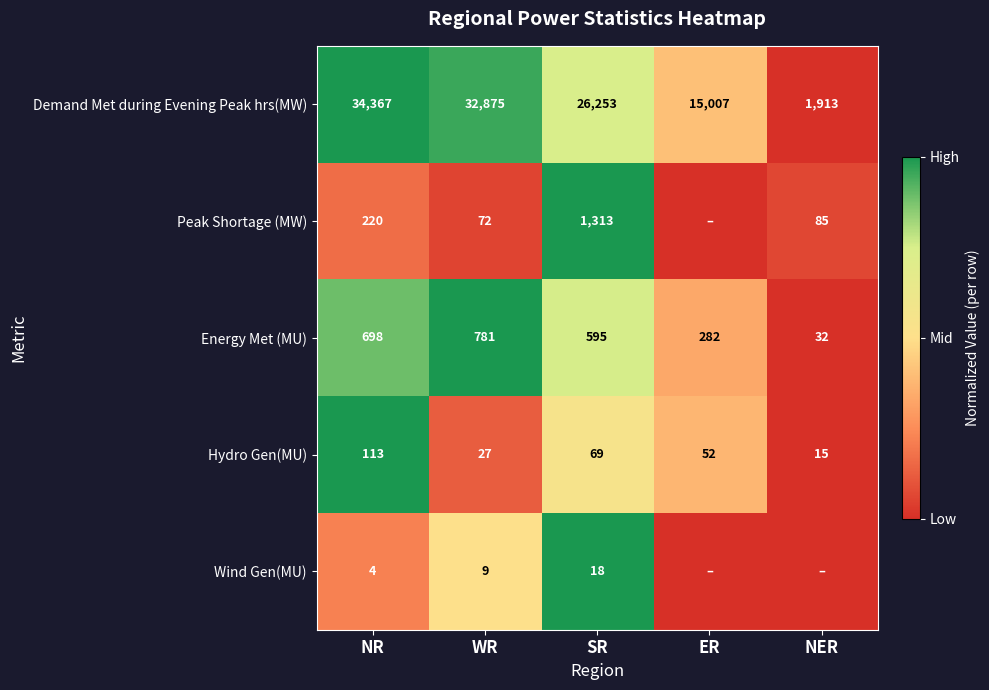

What is the sum of the Demand Met during Evening Peak hrs(MW) values at ER and NR?

49374